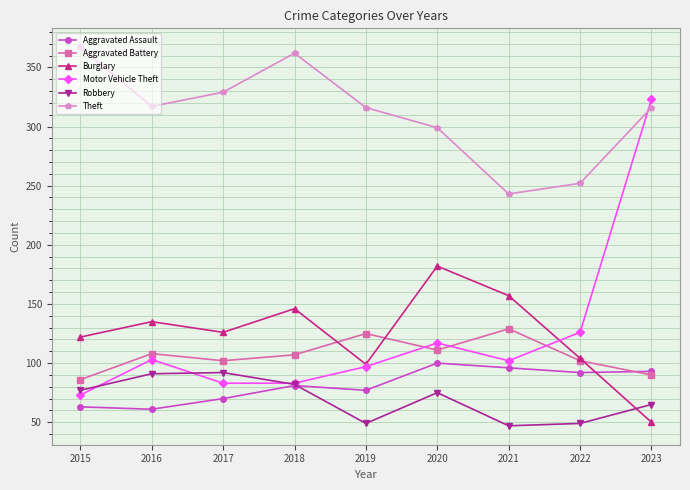

Read the Burglary value at 2023.

50